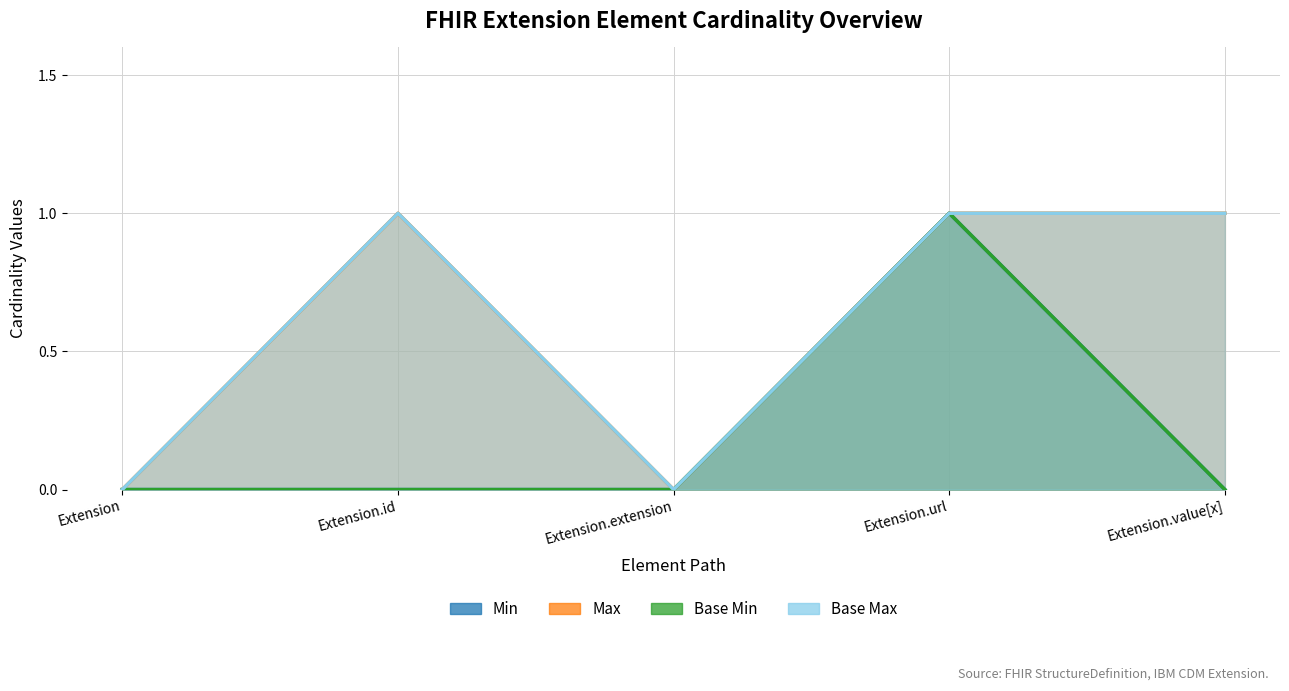

What position from the right is Extension.value[x]?

1